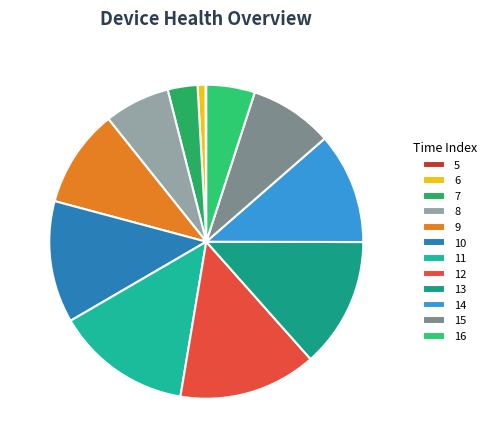

To the nearest percent, what is the difference between the 8 and 7 slice percentages?

4%